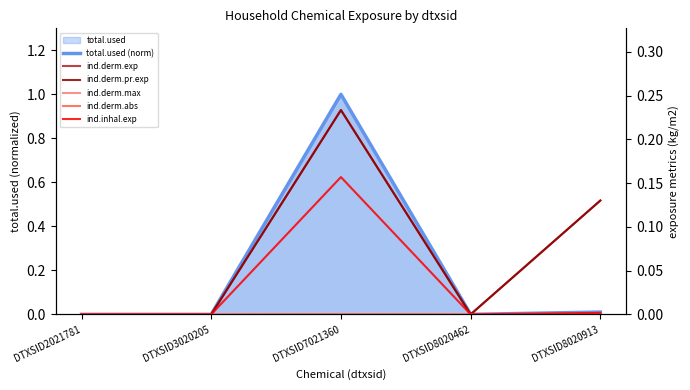

Which series has the largest total across all categories?

total.used (norm)